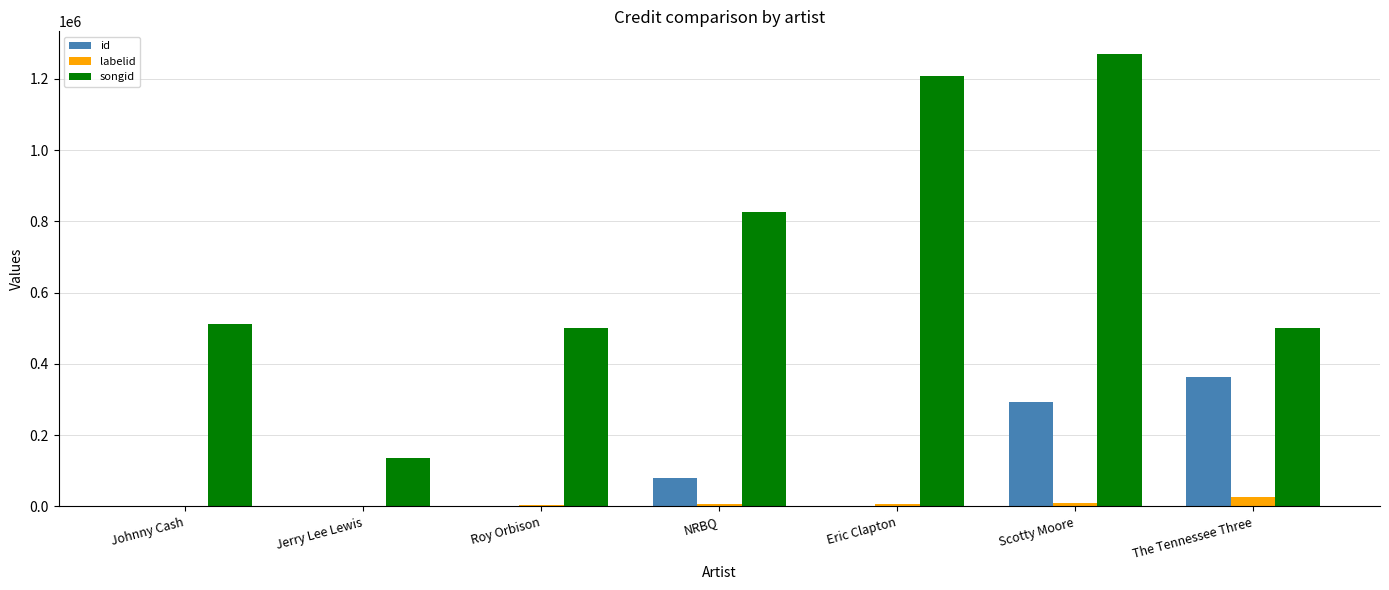

True or false: songid has a value of 827603 at NRBQ.

True